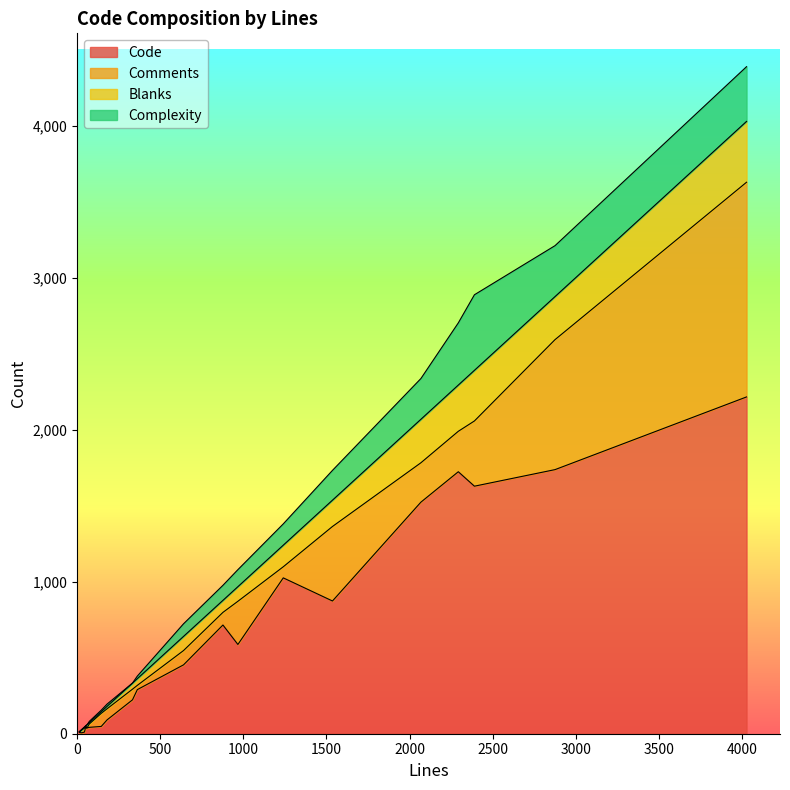

Which series ends up on top after the final intersection of Complexity and Blanks?

Blanks